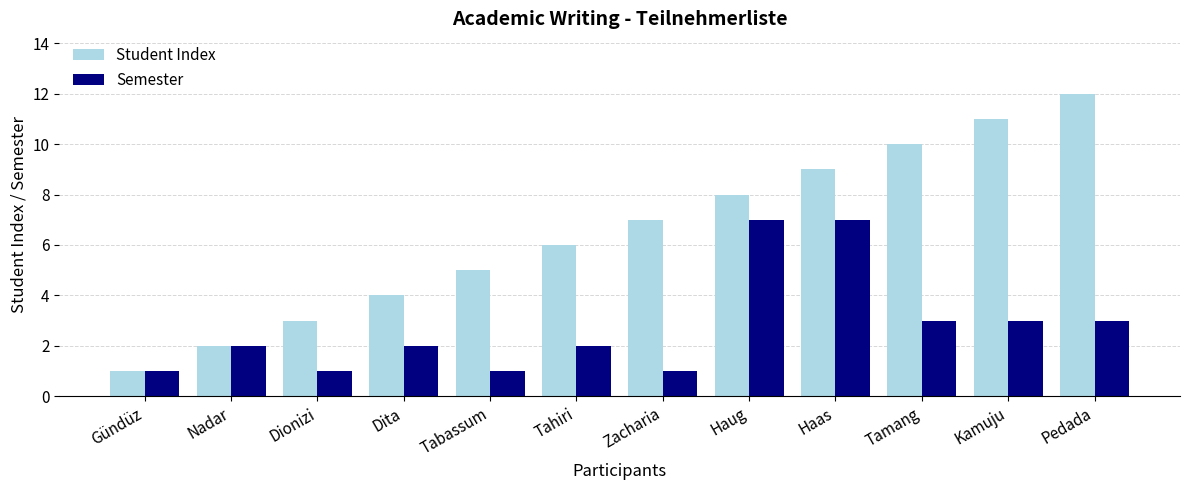

Rank the series by their average value, from lowest to highest.

Semester, Student Index